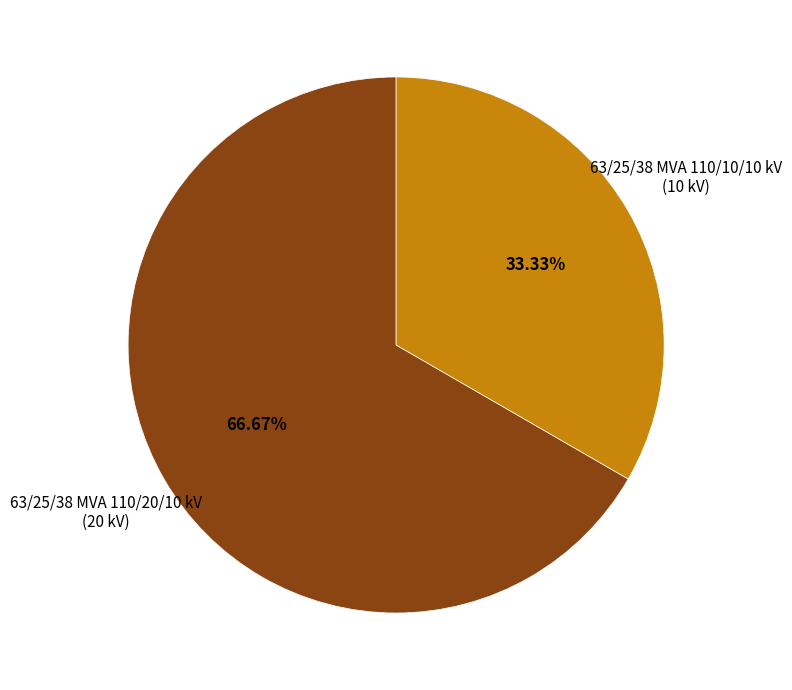

Is there any slice that represents more than half of the pie?

Yes